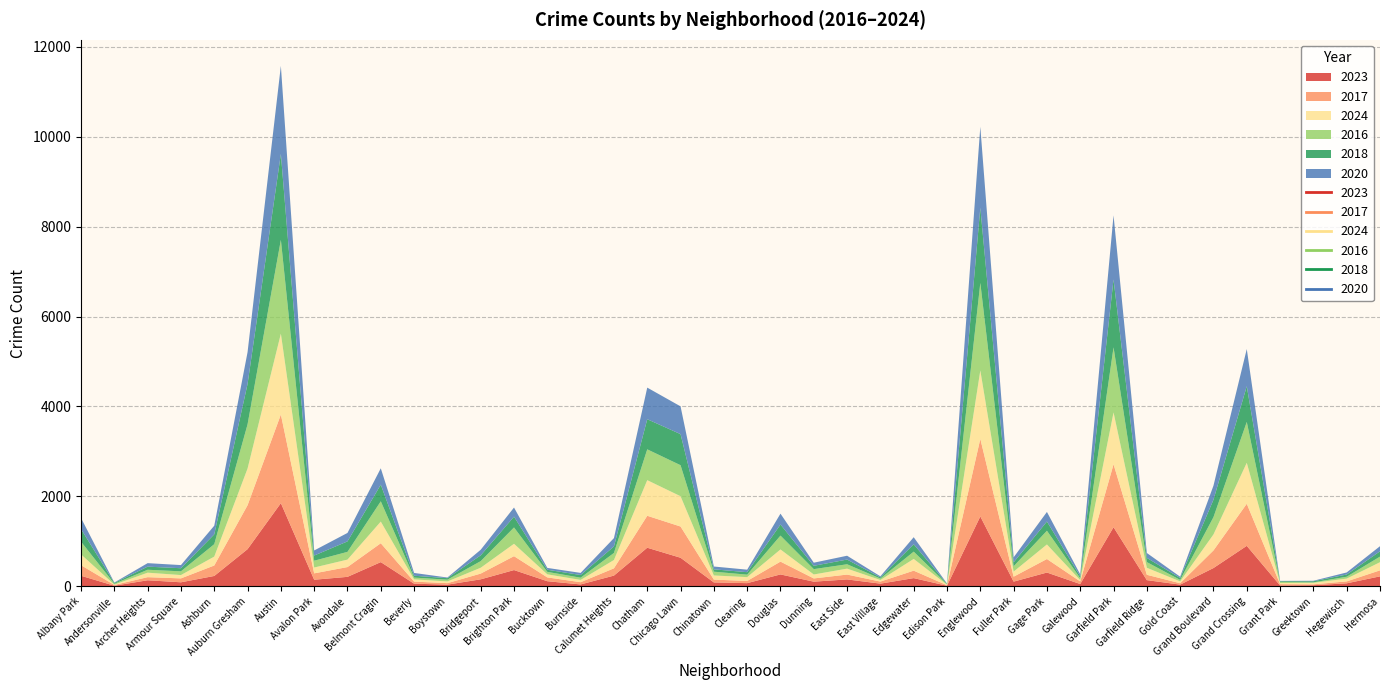

What position from the right is Hegewisch?

2